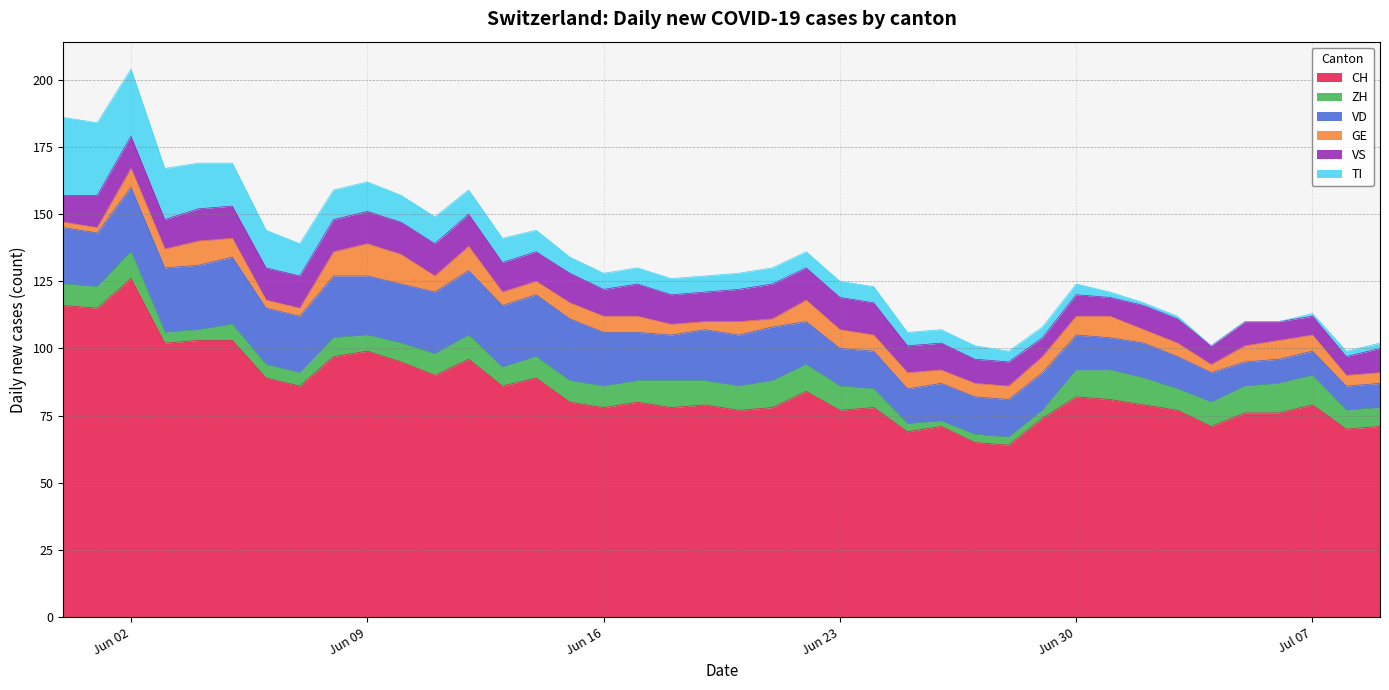

List the series in order of their peak value, highest first.

CH, TI, VD, VS, GE, ZH